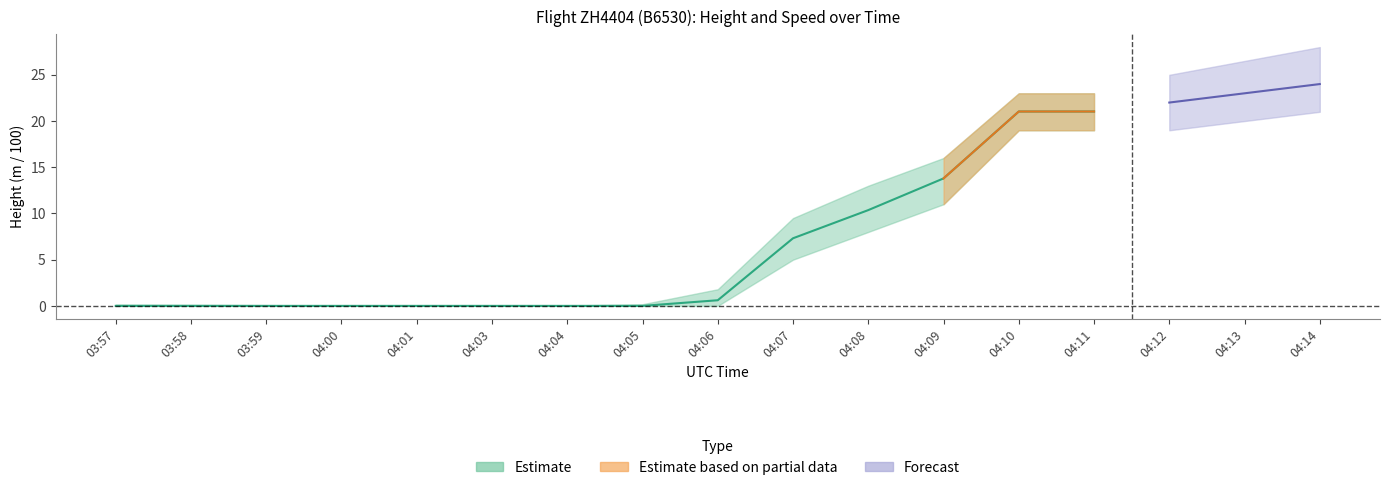

Does the chart display data point markers on the line(s)?

No